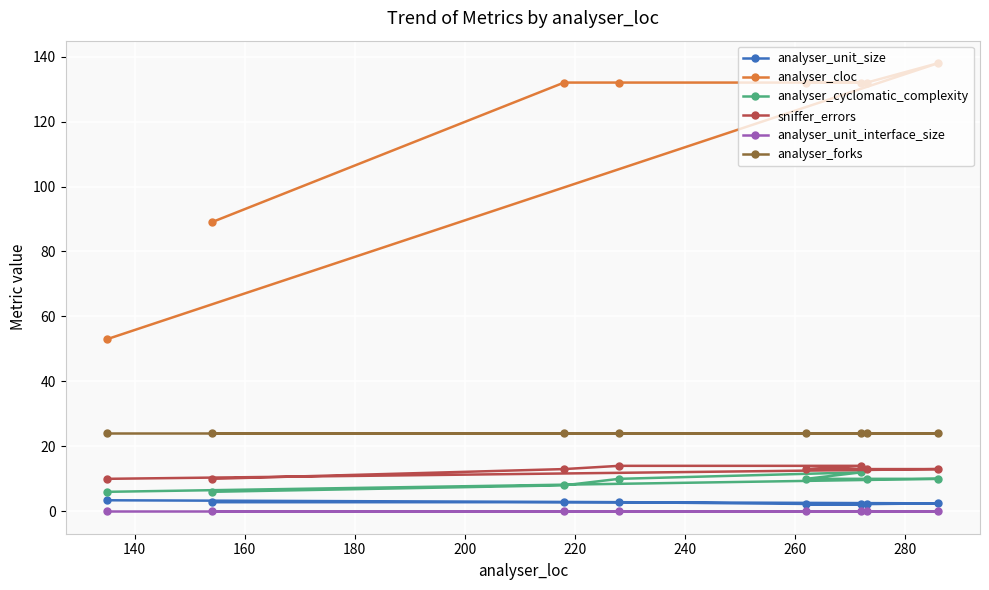

What is the value of the analyser_cloc point at the 1st from the left?

53.0